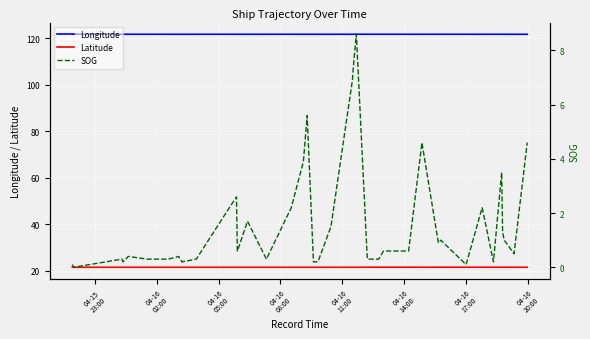

At how many categories does at least one series exceed 38?

40